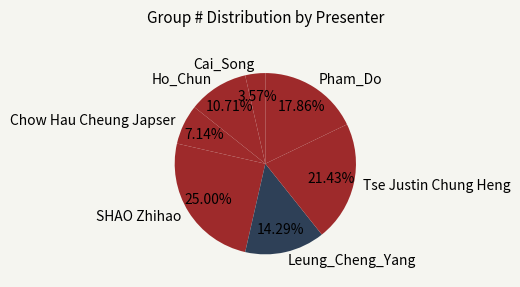

To the nearest percent, what portion does Chow Hau Cheung Japser represent?

7%